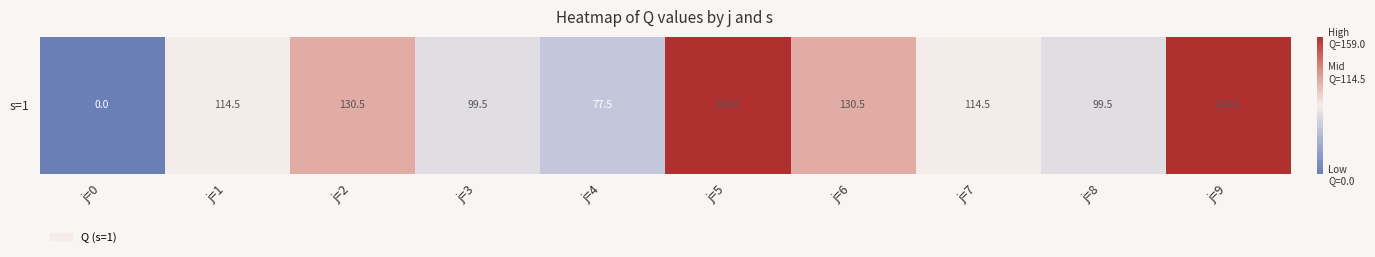

What is the approximate value at j=4?

77.5